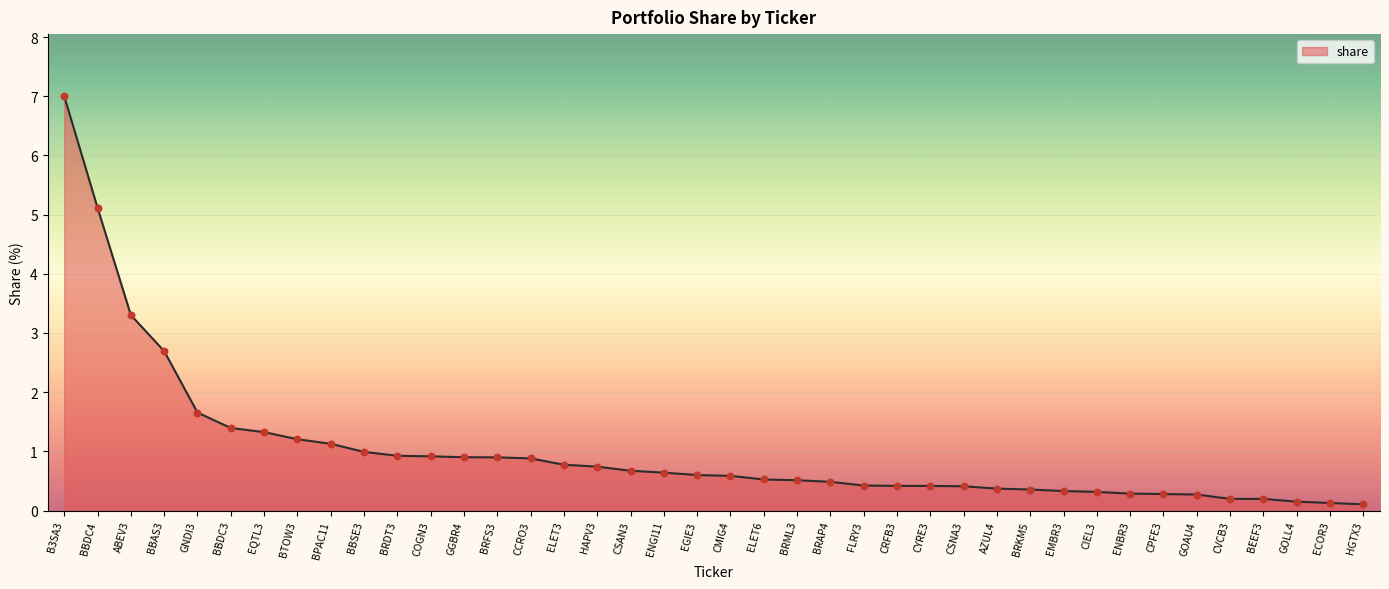

Approximately how many times larger is the value at ELET6 compared to BBAS3?

0.2